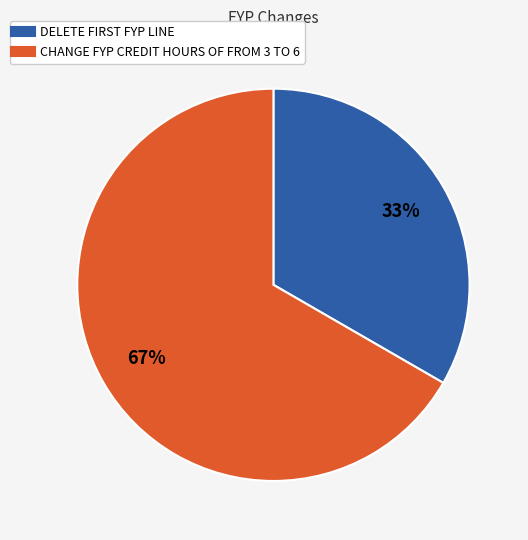

What is the majority slice?

CHANGE FYP CREDIT HOURS OF FROM 3 TO 6